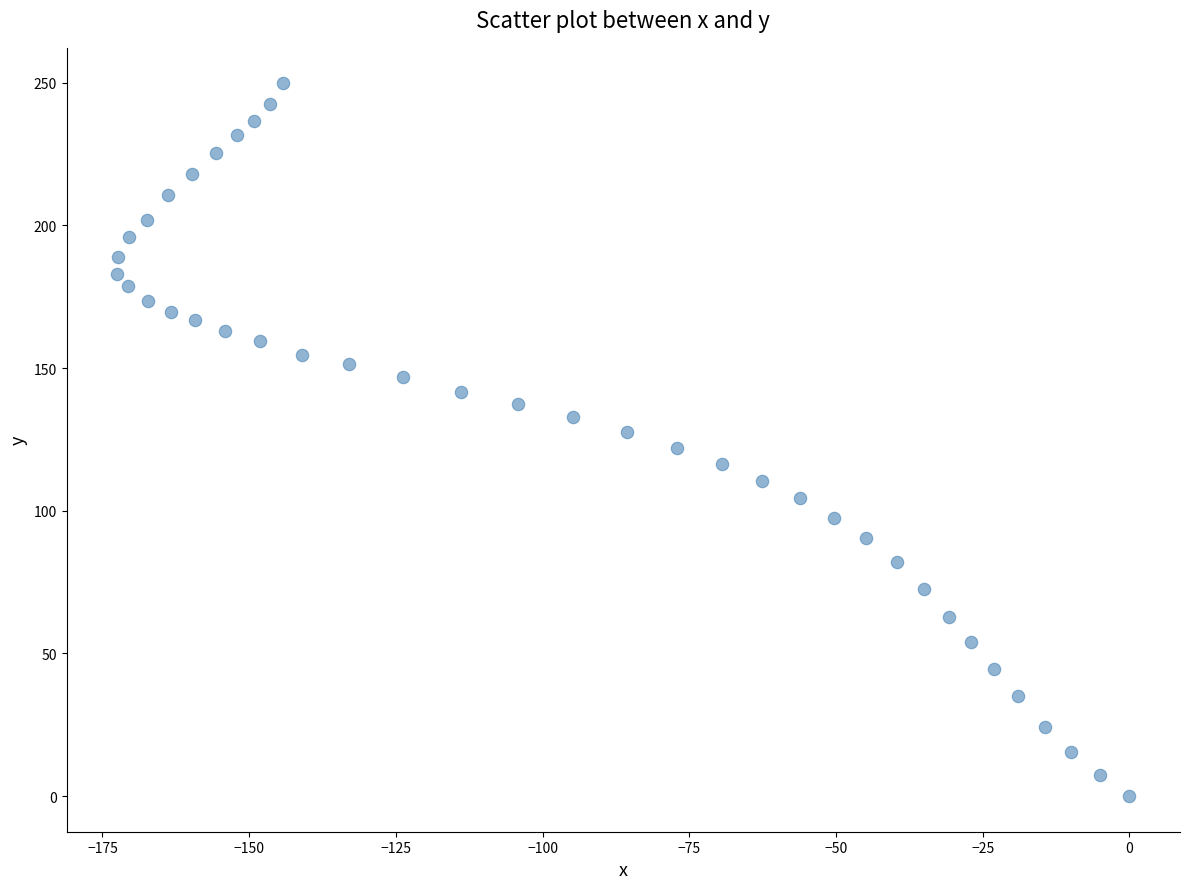

What is the range of X values (max minus min)?

172.5